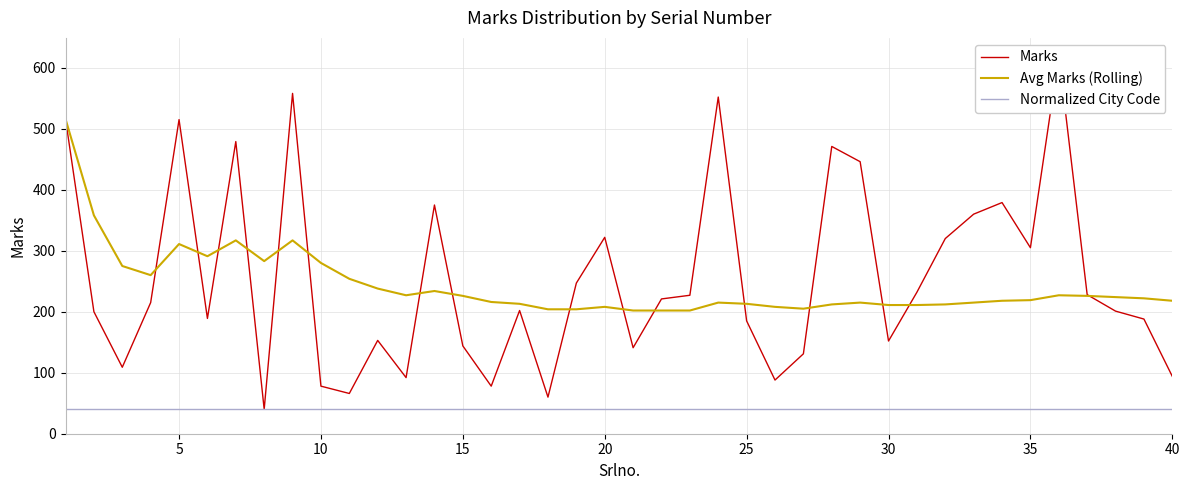

True or false: Normalized City Code and Avg Marks (Rolling) cross at least once.

False